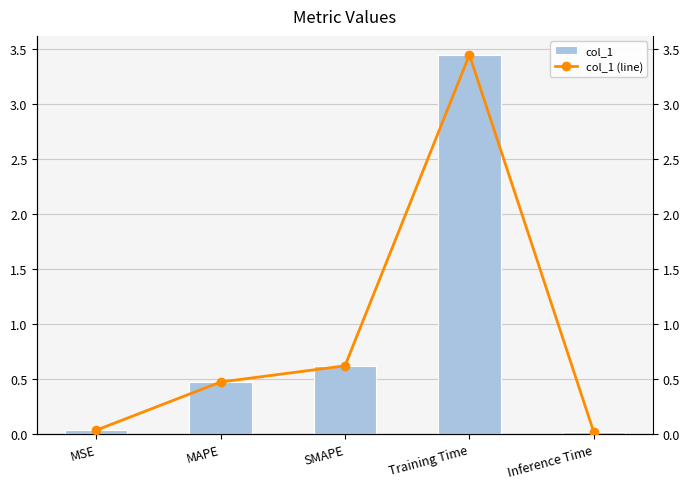

What are all the series names shown in the legend?

col_1, col_1 (line)